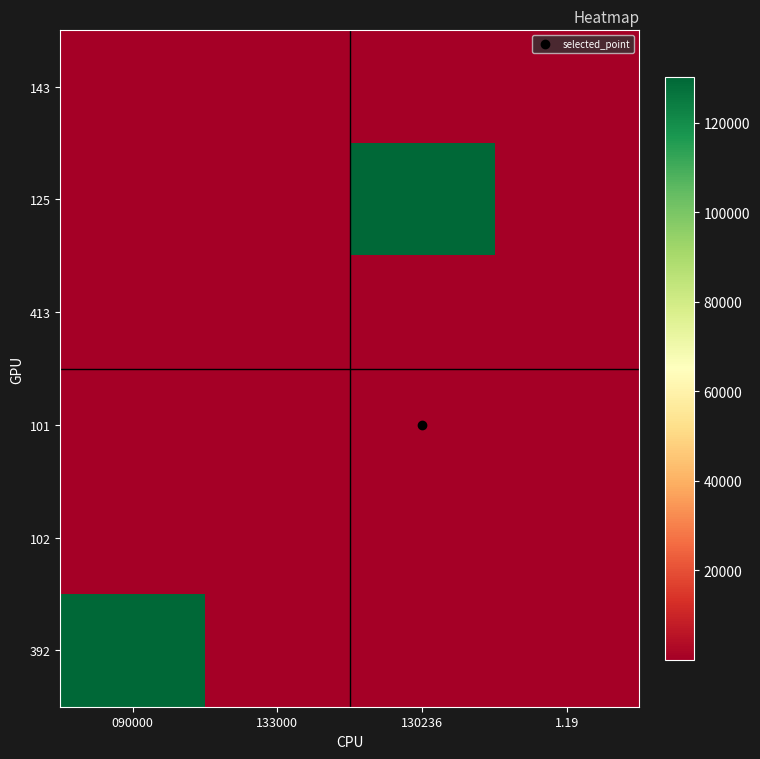

At which category is the sum across all series the highest?

090000